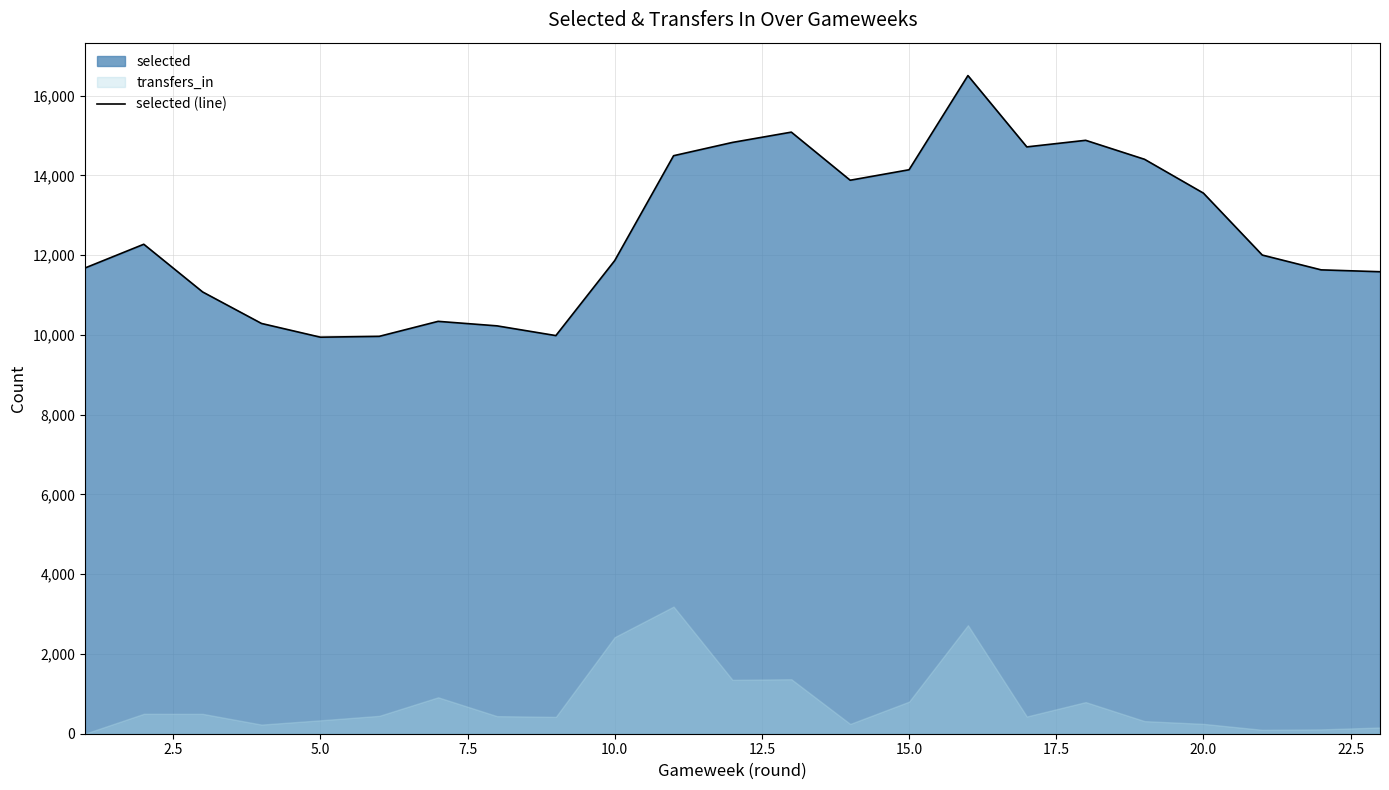

True or false: the data has more than 1 interior local peaks.

True